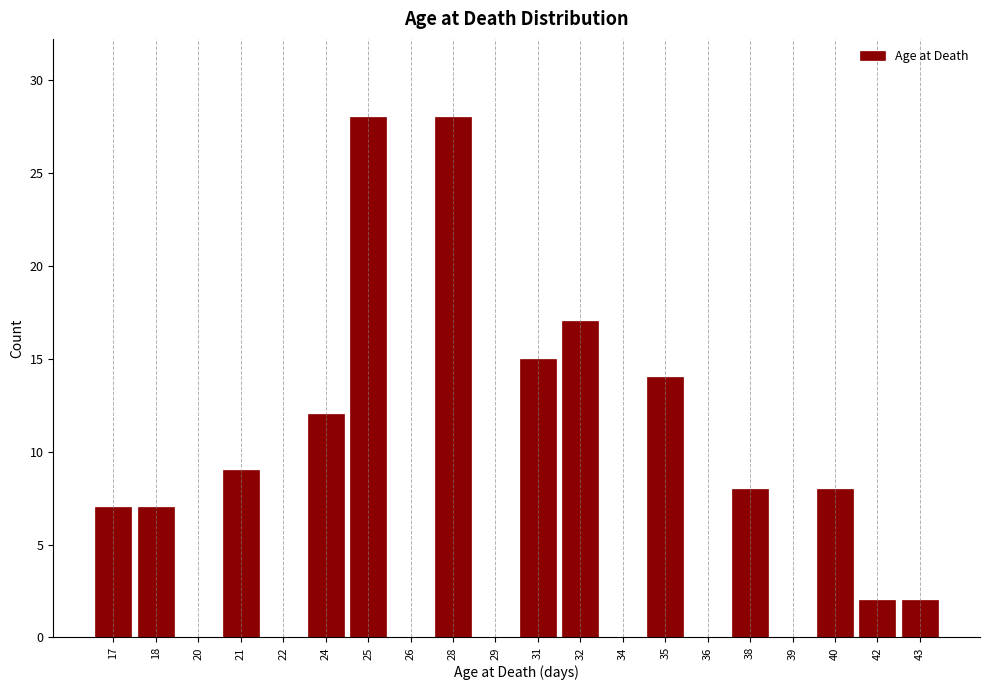

Reading left to right, extract all data points from this chart.

17=7	18=7	20=0	21=9	22=0	24=12	25=28	26=0	28=28	29=0	31=15	32=17	34=0	35=14	36=0	38=8	39=0	40=8	42=2	43=2